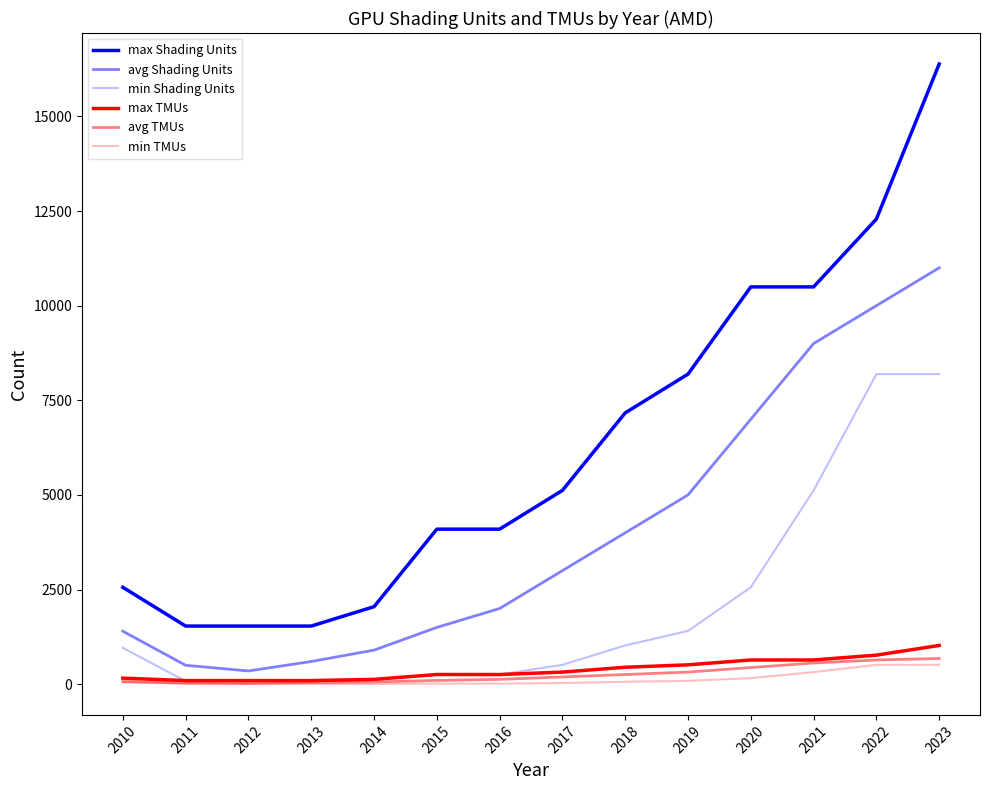

How many lines are shown in the chart?

6